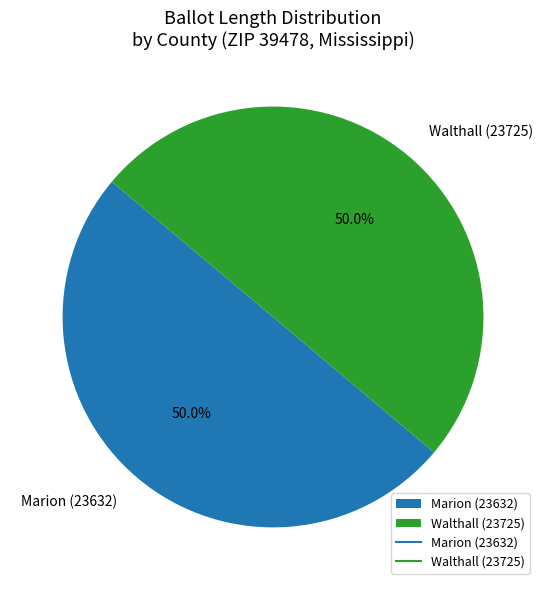

The Marion (23632) slice represents 61% of the pie. True or false?

False